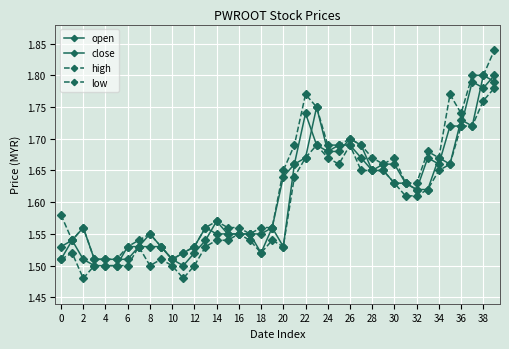

Rank the series by their maximum value, from lowest to highest.

low, open, close, high